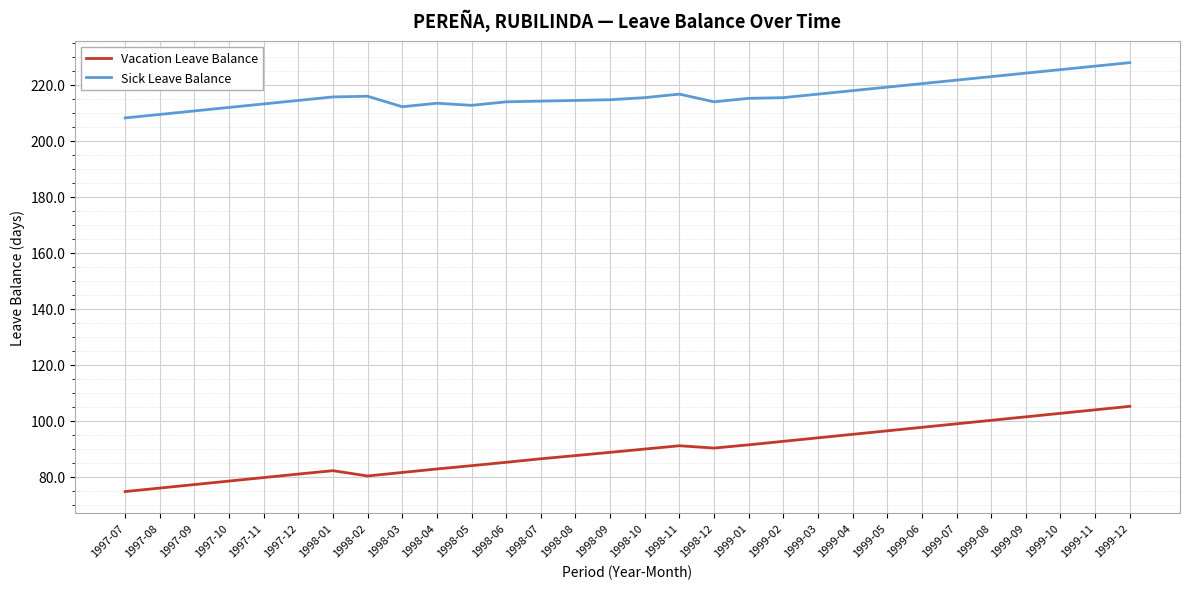

Is it true that Sick Leave Balance equals 214.2 at 1998-07?

True